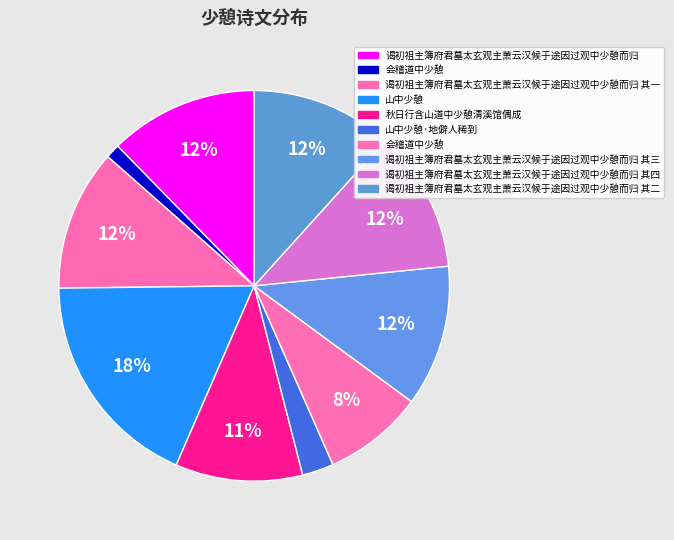

How many segments does this pie chart have?

10